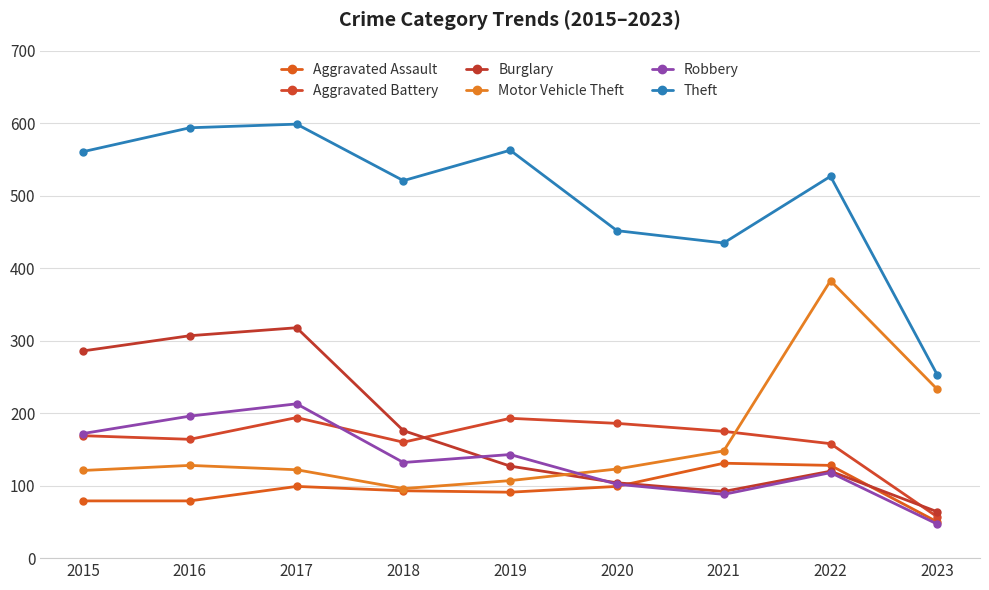

How many times do Robbery and Burglary cross each other?

2